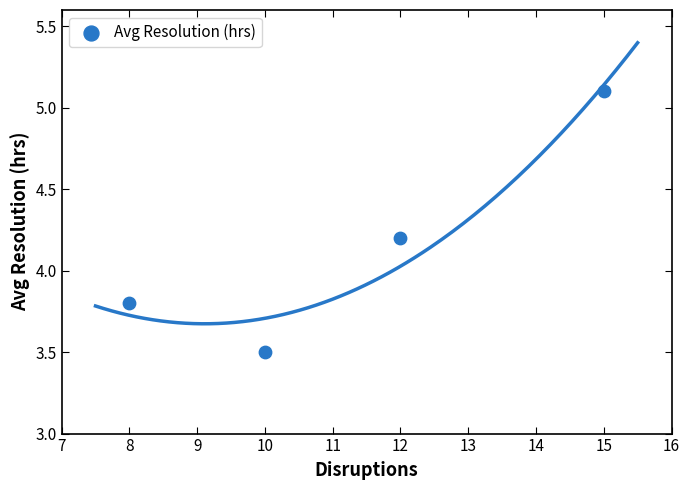

What is the range of X values (max minus min)?

7.0